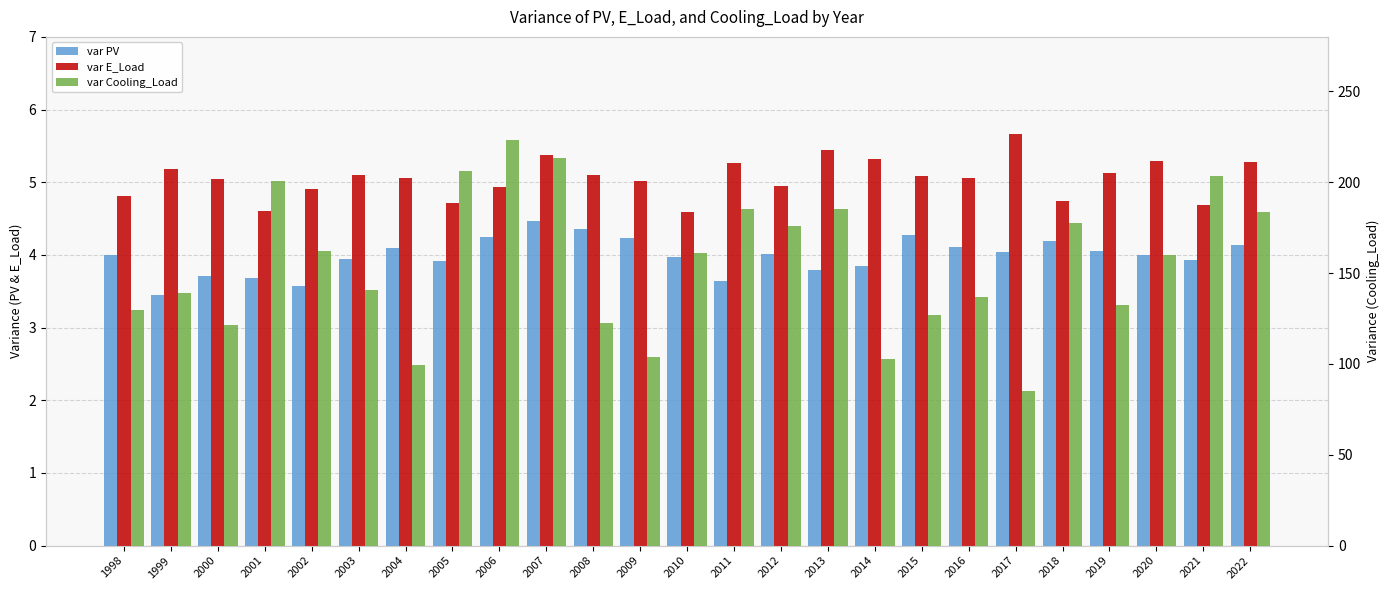

List the series in order of their peak value, lowest first.

var PV, var E_Load, var Cooling_Load